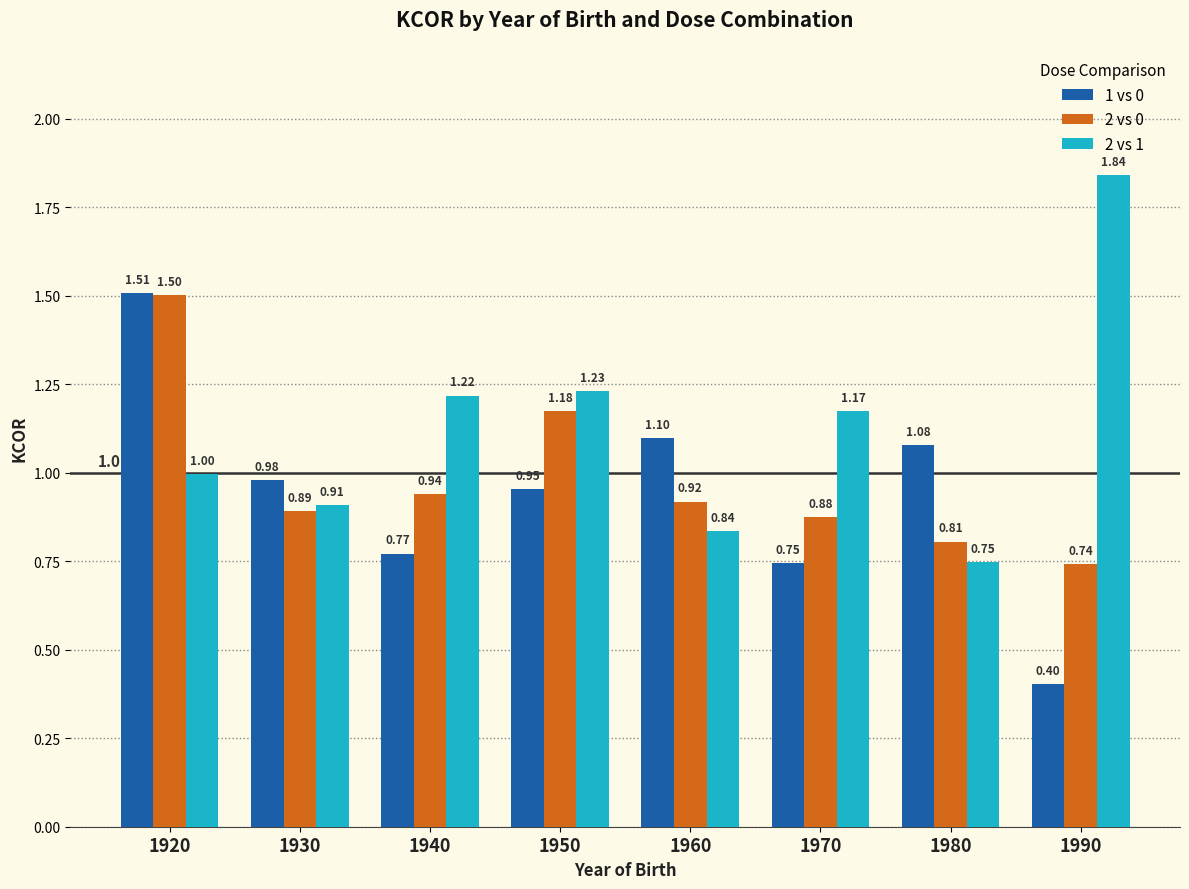

What is the difference between the 1 vs 0 values at 1930 and 1940?

0.2